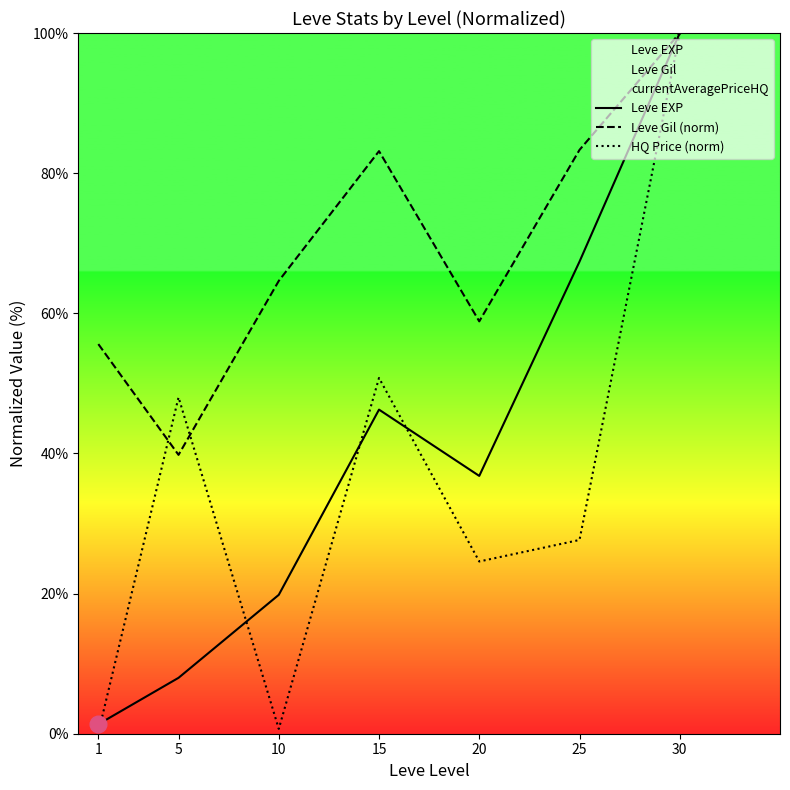

Reading left to right, extract all data points from this chart.

Leve EXP: 1=1.4	5=8.0	10=19.8	15=46.3	20=36.8	25=67.4	30=100.0
Leve Gil (norm): 1=55.6	5=39.8	10=64.6	15=83.1	20=58.8	25=83.3	30=100.0
HQ Price (norm): 1=0.1	5=48.0	10=0.7	15=50.8	20=24.6	25=27.7	30=100.0